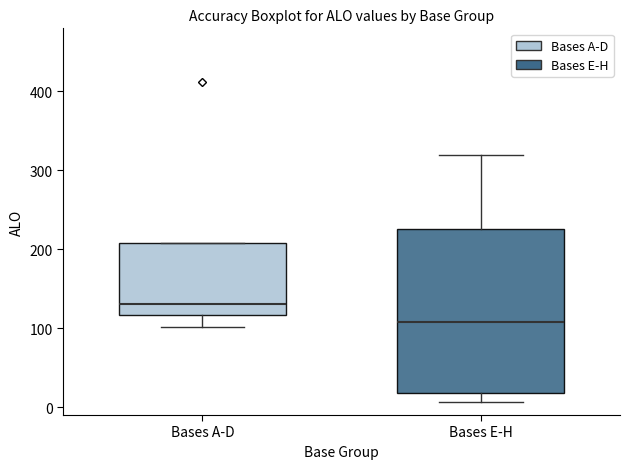

Where does the median line of the box for Bases E-H sit on the y-axis? The values are not printed on the chart, so give them approximately, as read against the axis.

110